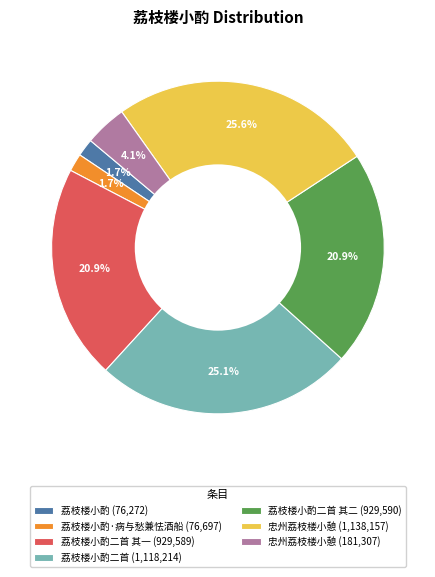

Is there a majority slice in this chart?

No